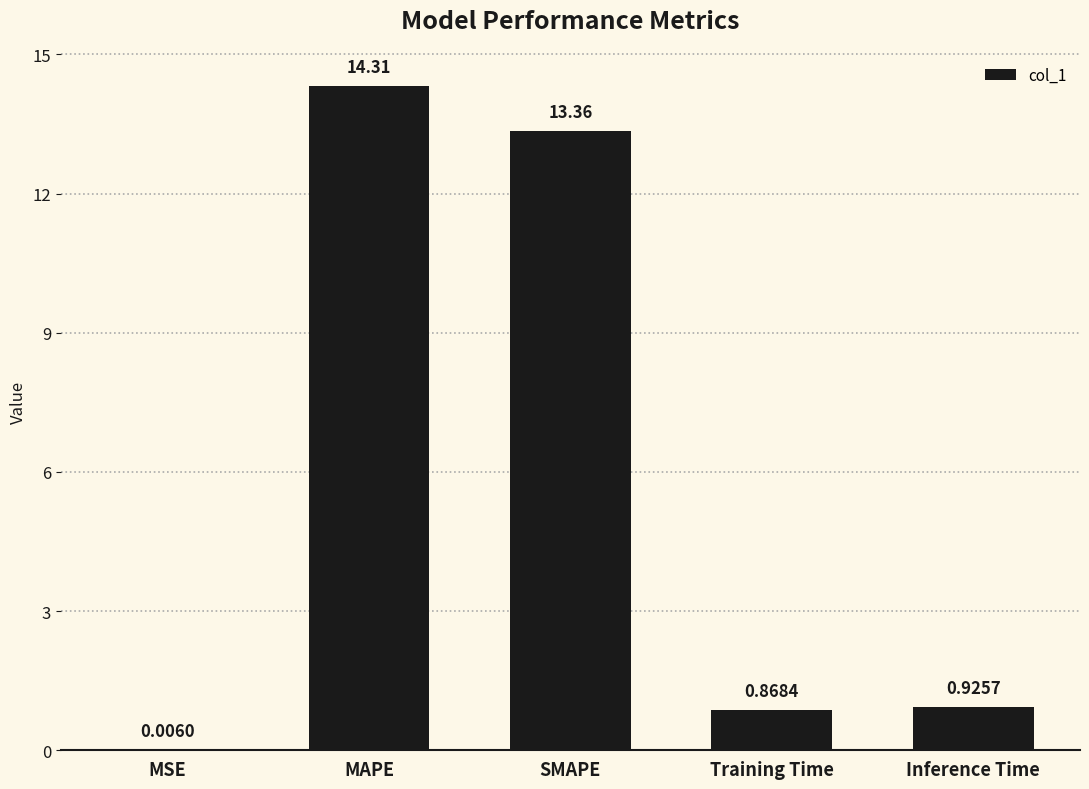

What is the change in value from SMAPE to Inference Time?

-12.4